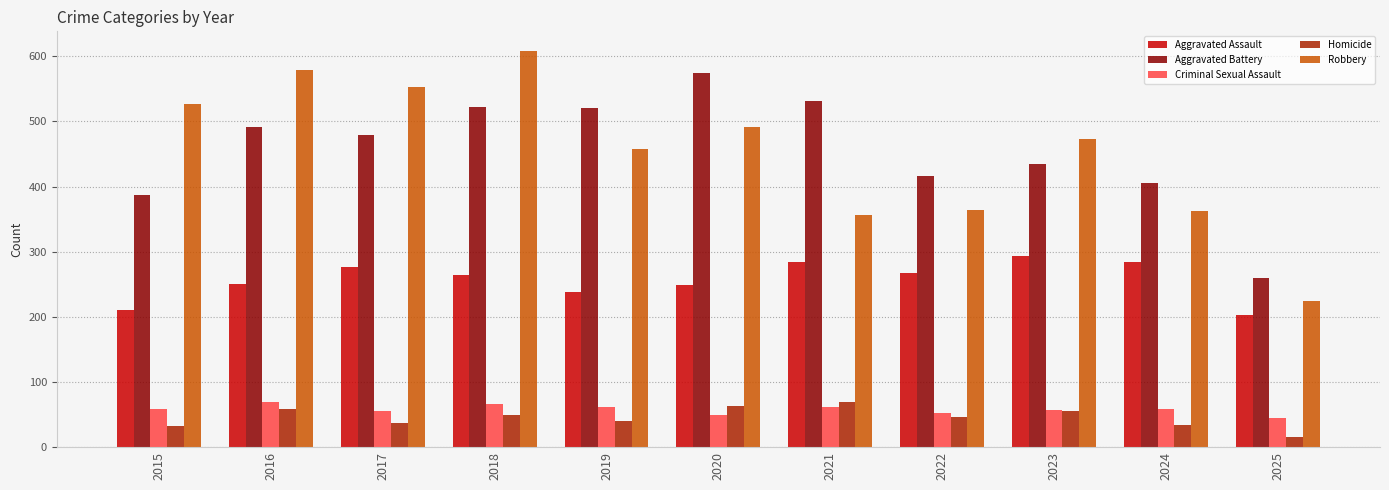

What is the difference between the second highest and minimum values in the Criminal Sexual Assault series?

21